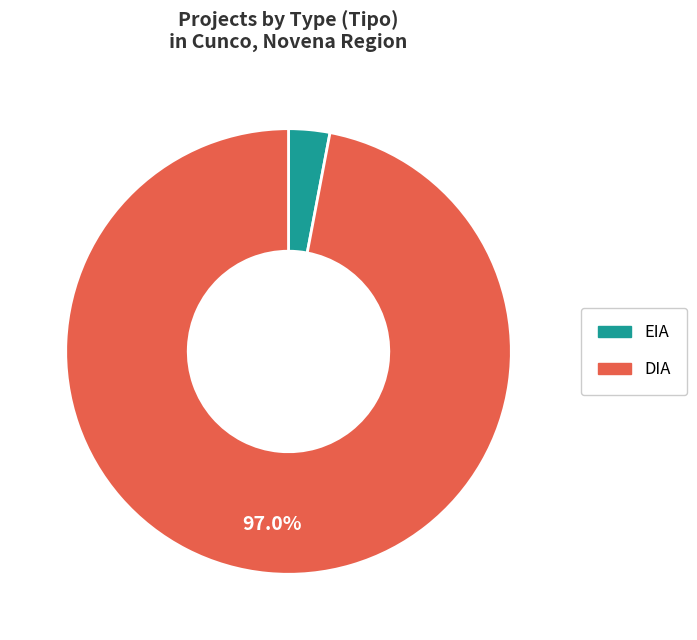

Which category has the smallest portion of the pie?

EIA